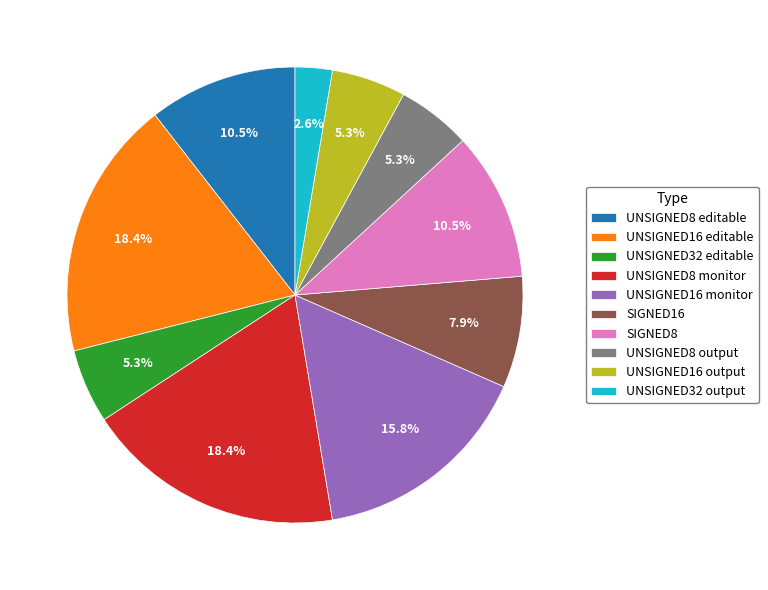

What is the total percentage of UNSIGNED16 monitor and UNSIGNED16 editable?

34.2%